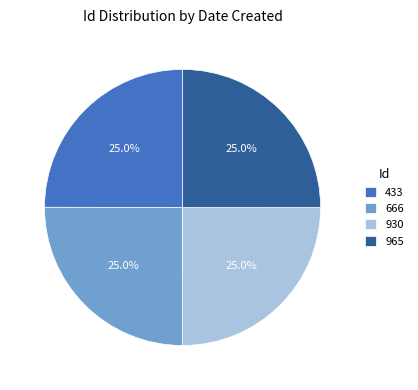

Count the number of slices in the pie.

4